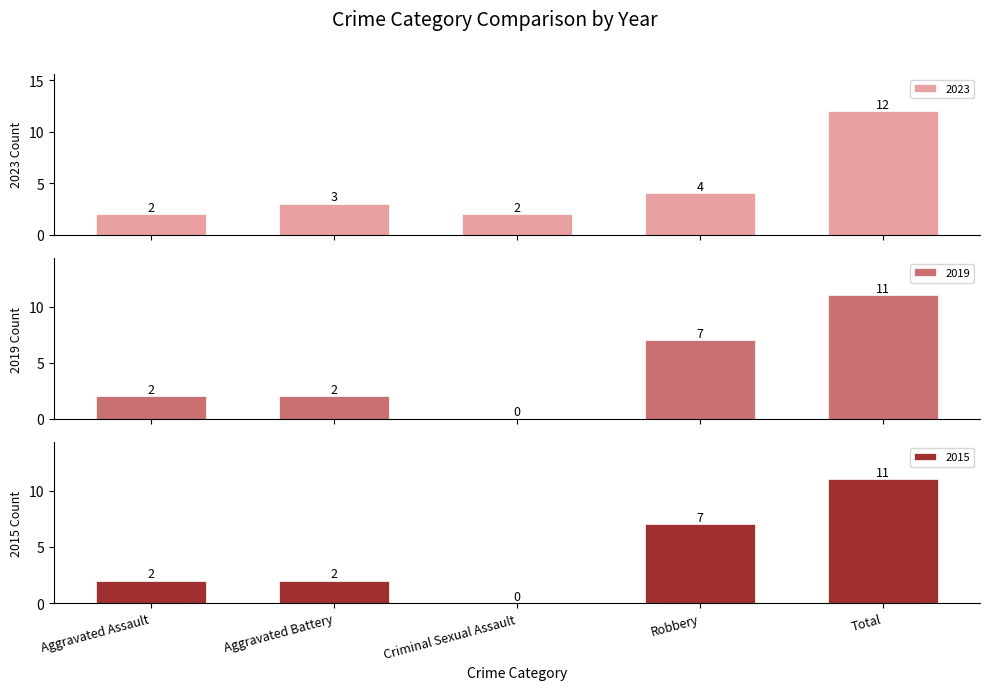

How many bars are there in each group?

3